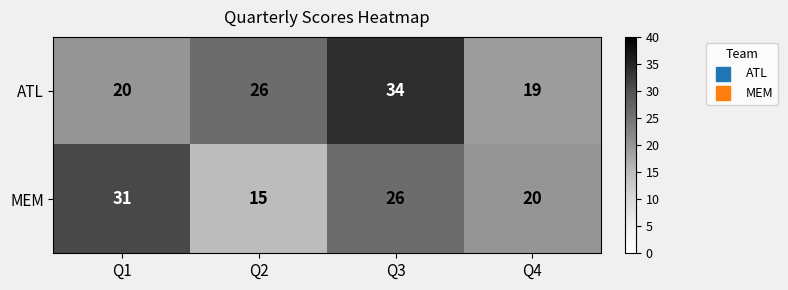

What is the difference between the maximum and minimum values in the MEM series?

16